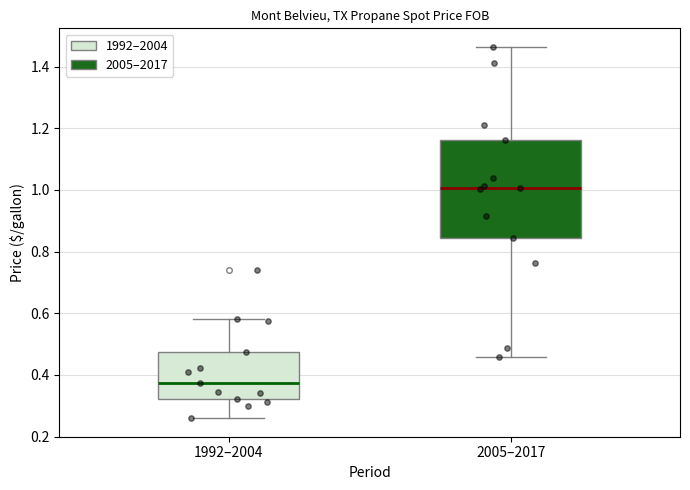

Reading left to right, read every box against the y-axis: the position of its median line, the range the box covers, and the ends of its whiskers. The values are not printed on the chart, so give them approximately, as read against the axis.

1992–2004: median 0.38, box 0.32 to 0.48, whiskers 0.26 to 0.58
2005–2017: median 1.00, box 0.84 to 1.16, whiskers 0.46 to 1.46